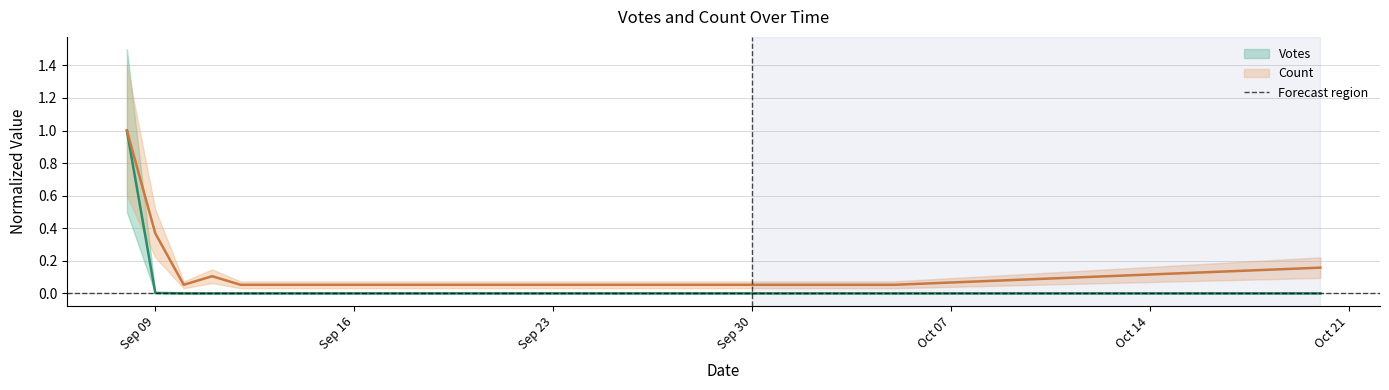

Does the chart display data point markers on the line(s)?

No